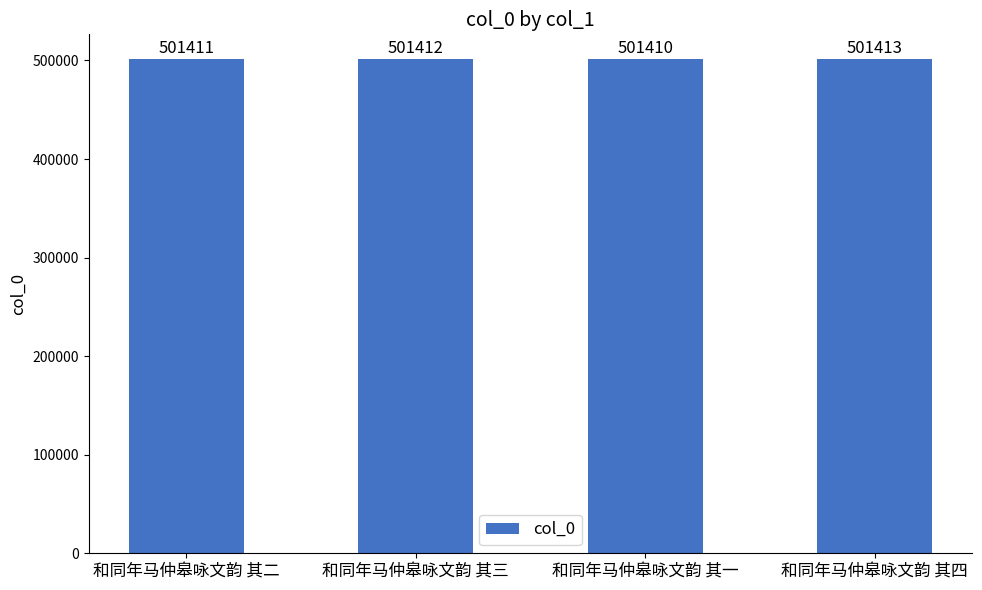

How many categories are shown in the chart?

4